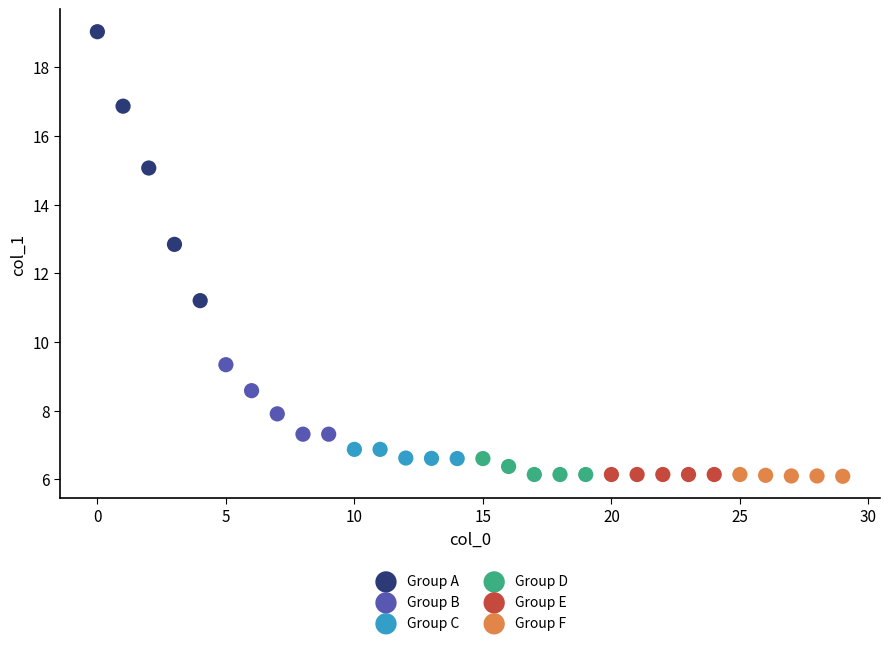

Which series reaches the maximum Y coordinate?

Group A